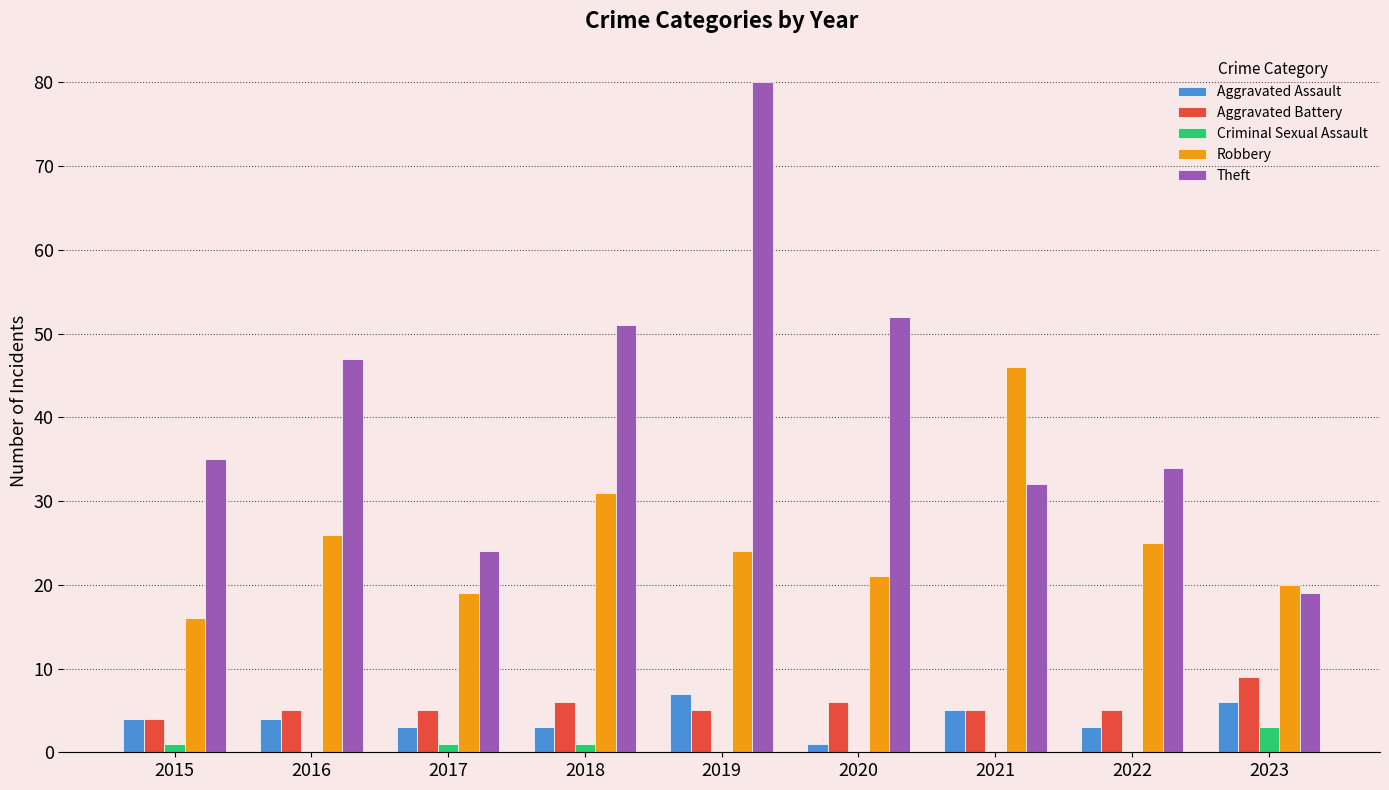

What is the maximum value for Aggravated Assault?

7